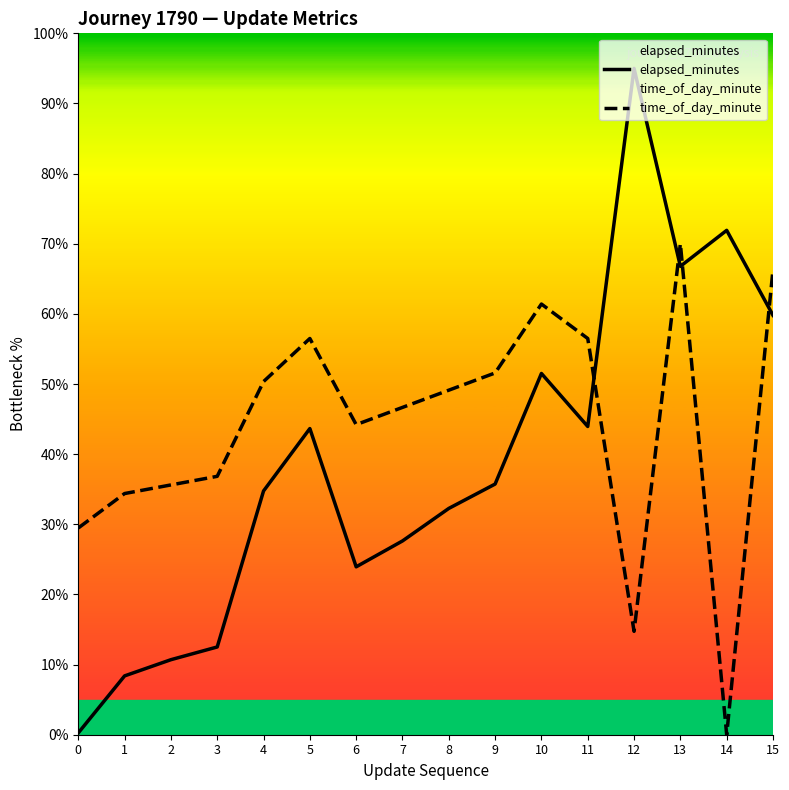

At which category is the sum across all series the highest?

13